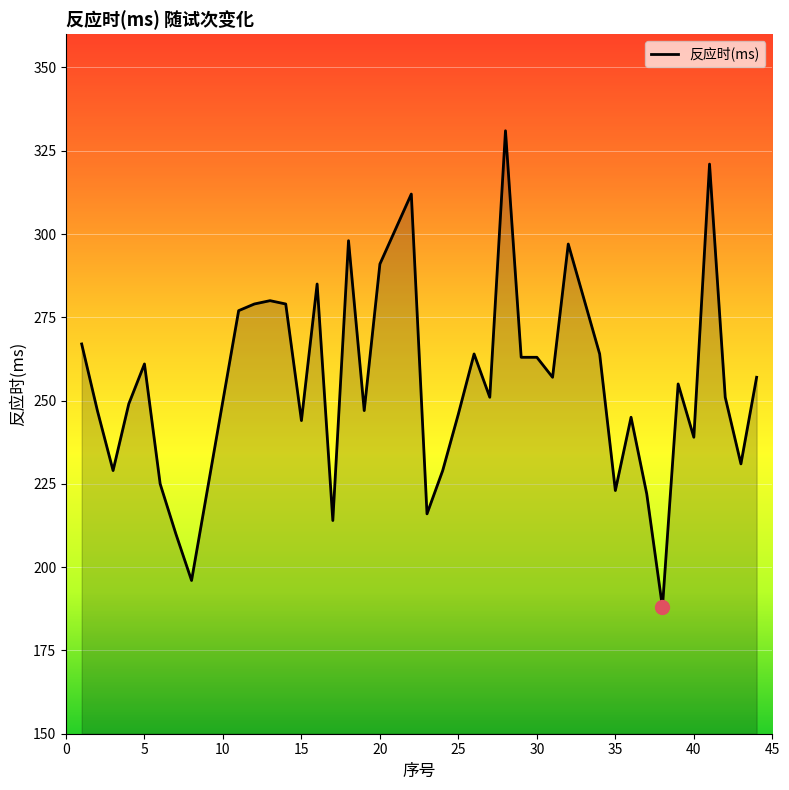

What is the smallest value displayed?

188